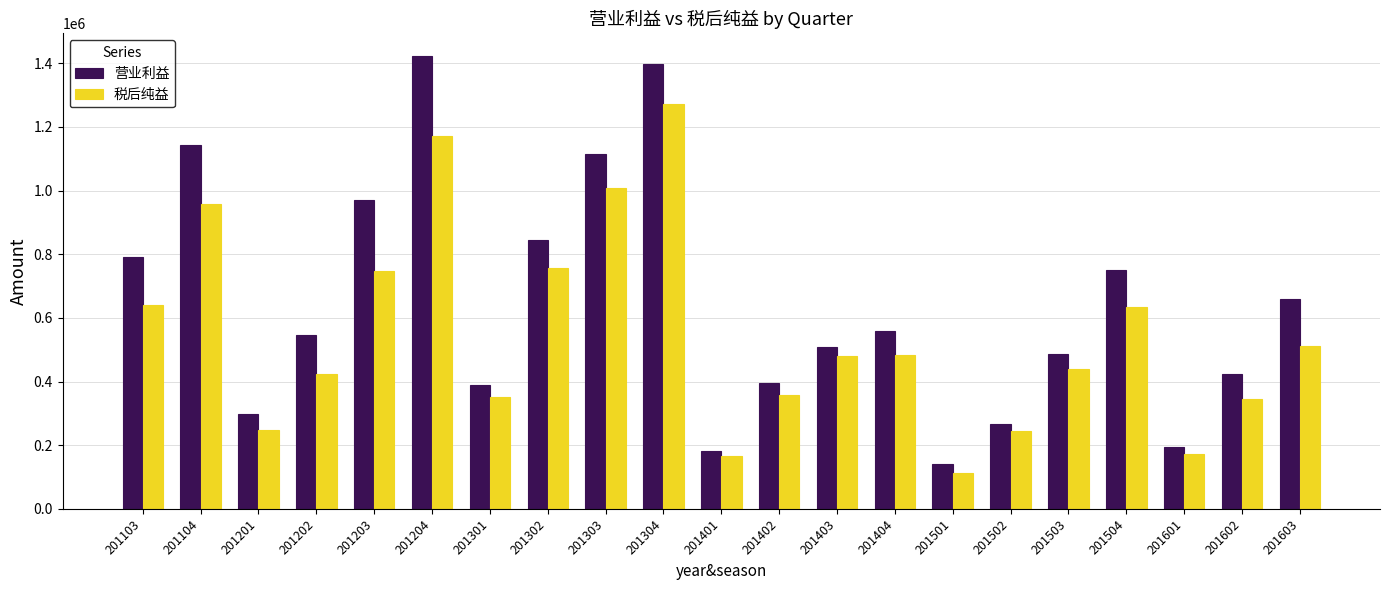

What is the value of the 税后纯益 bar at the 10th from the left?

1273404